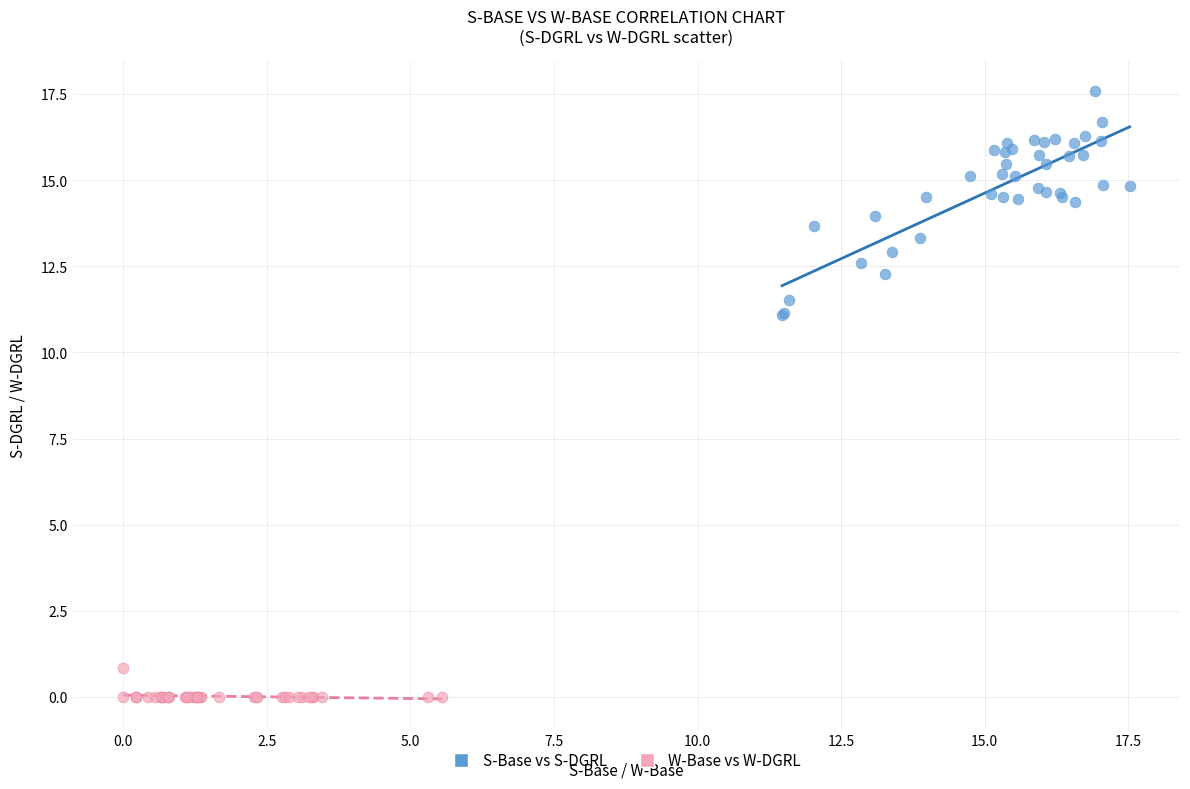

What are all the series names shown in the legend?

S-Base vs S-DGRL, W-Base vs W-DGRL